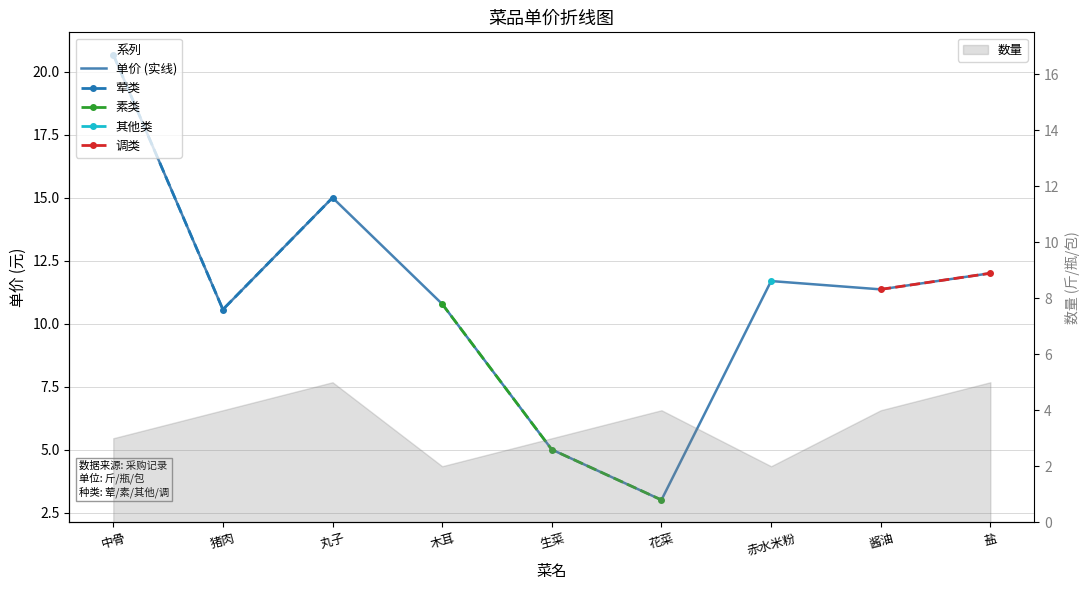

Rank the categories by value from lowest to highest.

花菜, 生菜, 猪肉, 木耳, 酱油, 赤水米粉, 盐, 丸子, 中骨